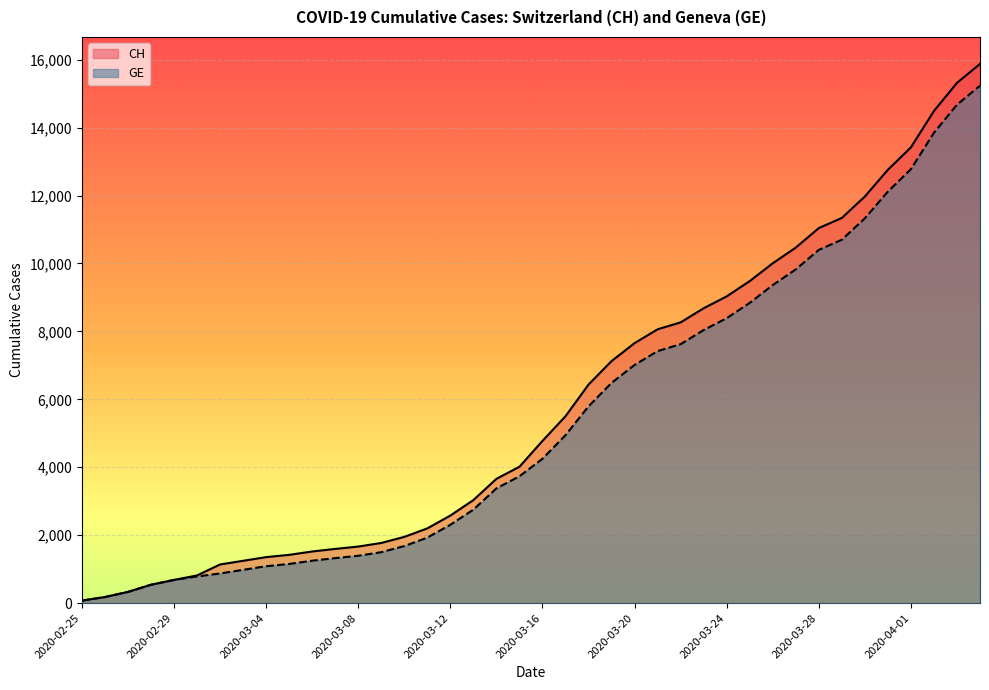

Rank the categories by CH value from lowest to highest.

2020-02-25, 2020-02-26, 2020-02-27, 2020-02-28, 2020-02-29, 2020-03-01, 2020-03-02, 2020-03-03, 2020-03-04, 2020-03-05, 2020-03-06, 2020-03-07, 2020-03-08, 2020-03-09, 2020-03-10, 2020-03-11, 2020-03-12, 2020-03-13, 2020-03-14, 2020-03-15, 2020-03-16, 2020-03-17, 2020-03-18, 2020-03-19, 2020-03-20, 2020-03-21, 2020-03-22, 2020-03-23, 2020-03-24, 2020-03-25, 2020-03-26, 2020-03-27, 2020-03-28, 2020-03-29, 2020-03-30, 2020-03-31, 2020-04-01, 2020-04-02, 2020-04-03, 2020-04-04